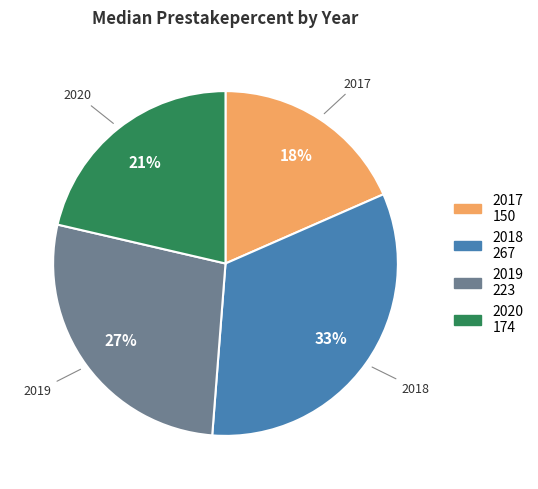

Does 2019 account for over 50% of the chart?

No